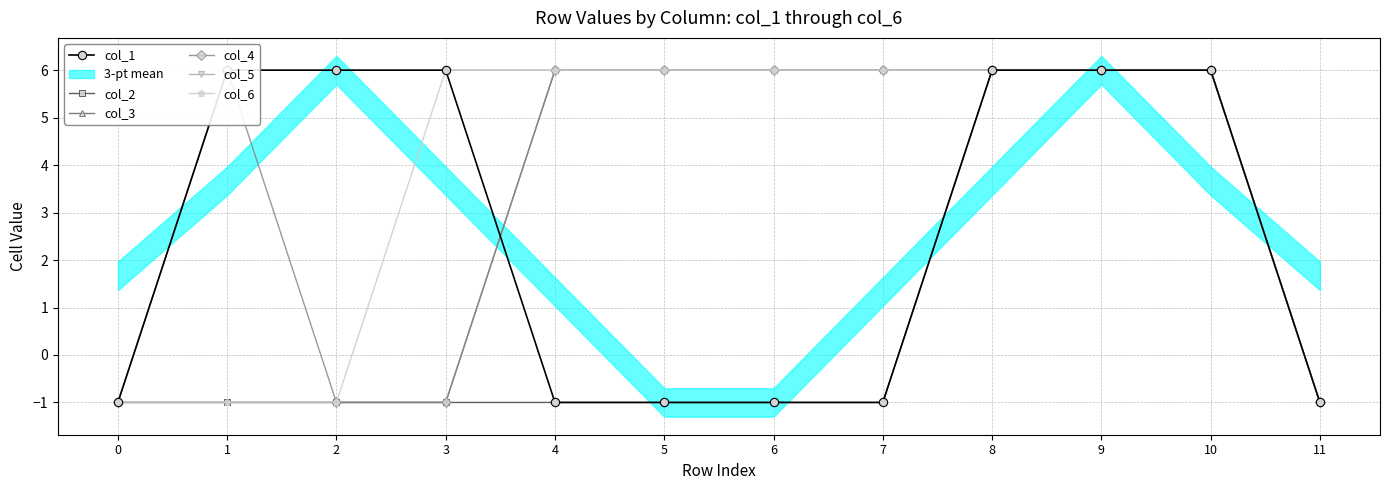

What is the minimum value shown in the chart?

-1